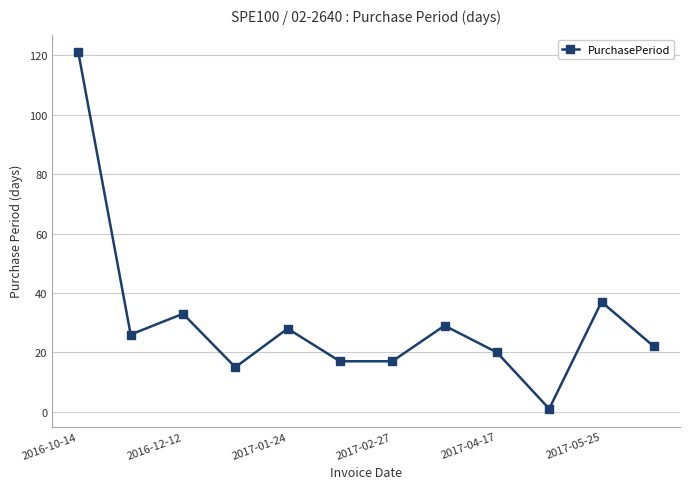

What is the difference between the maximum and second lowest values?

106